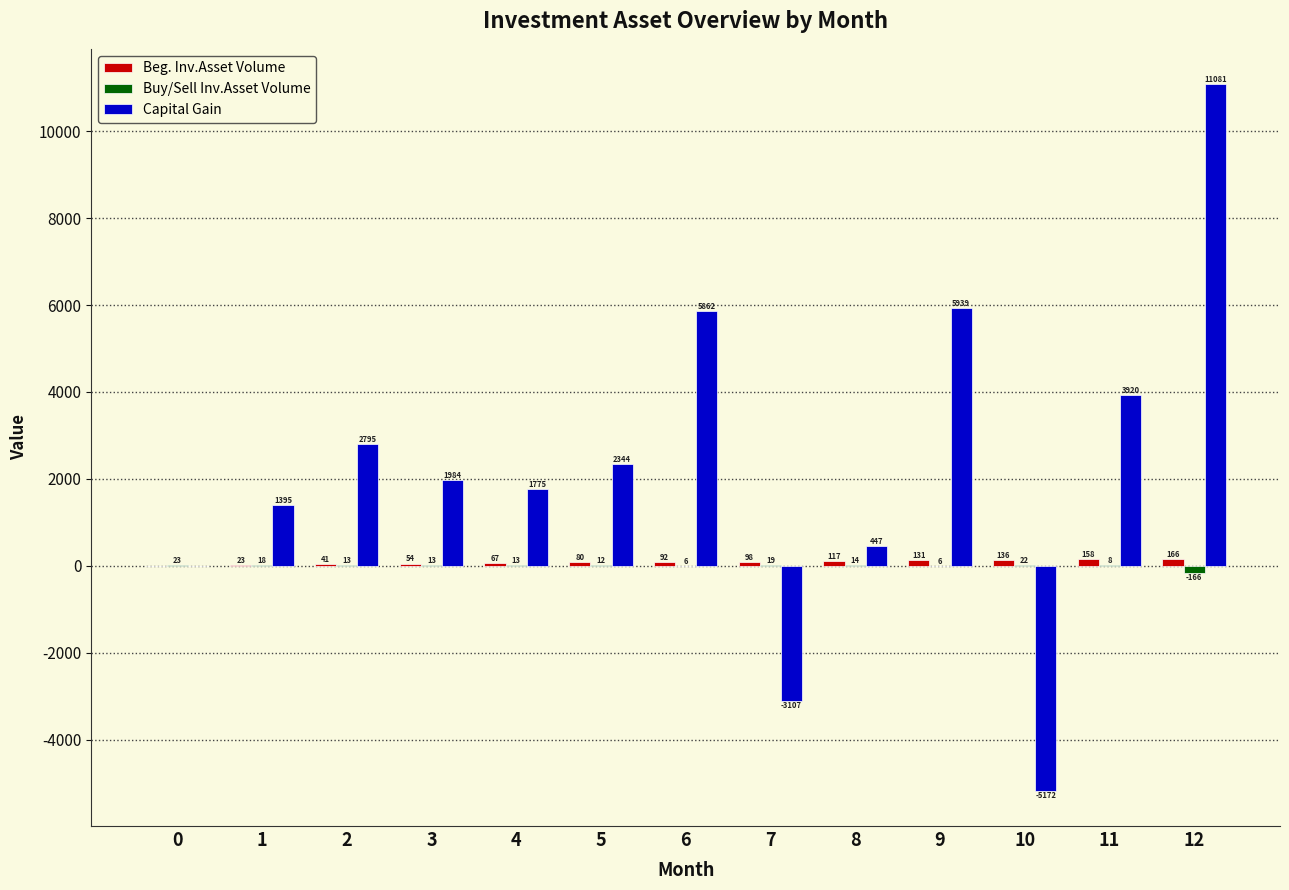

What is the maximum value shown in the chart?

11080.6